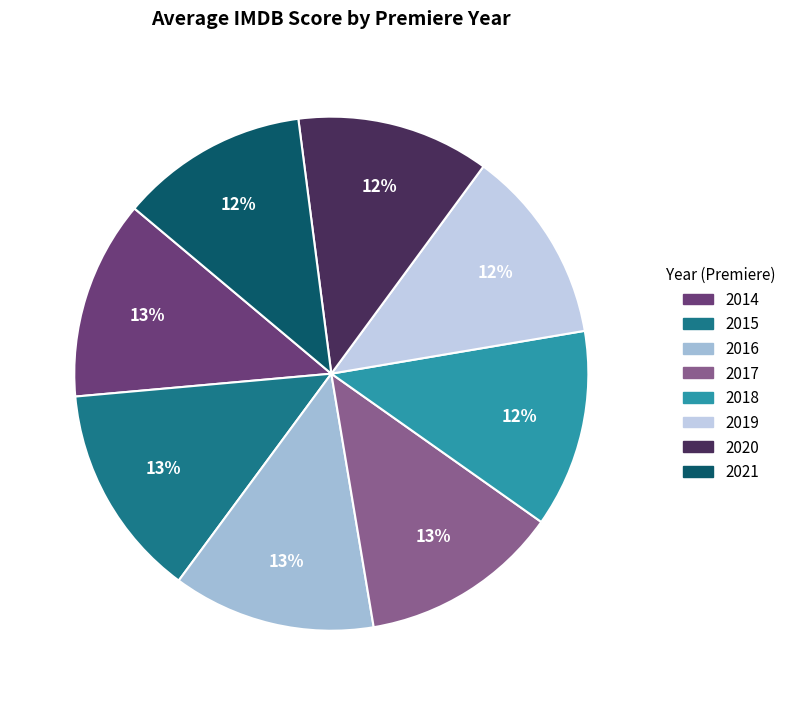

To the nearest percent, what percentage of the pie is 2017?

13%